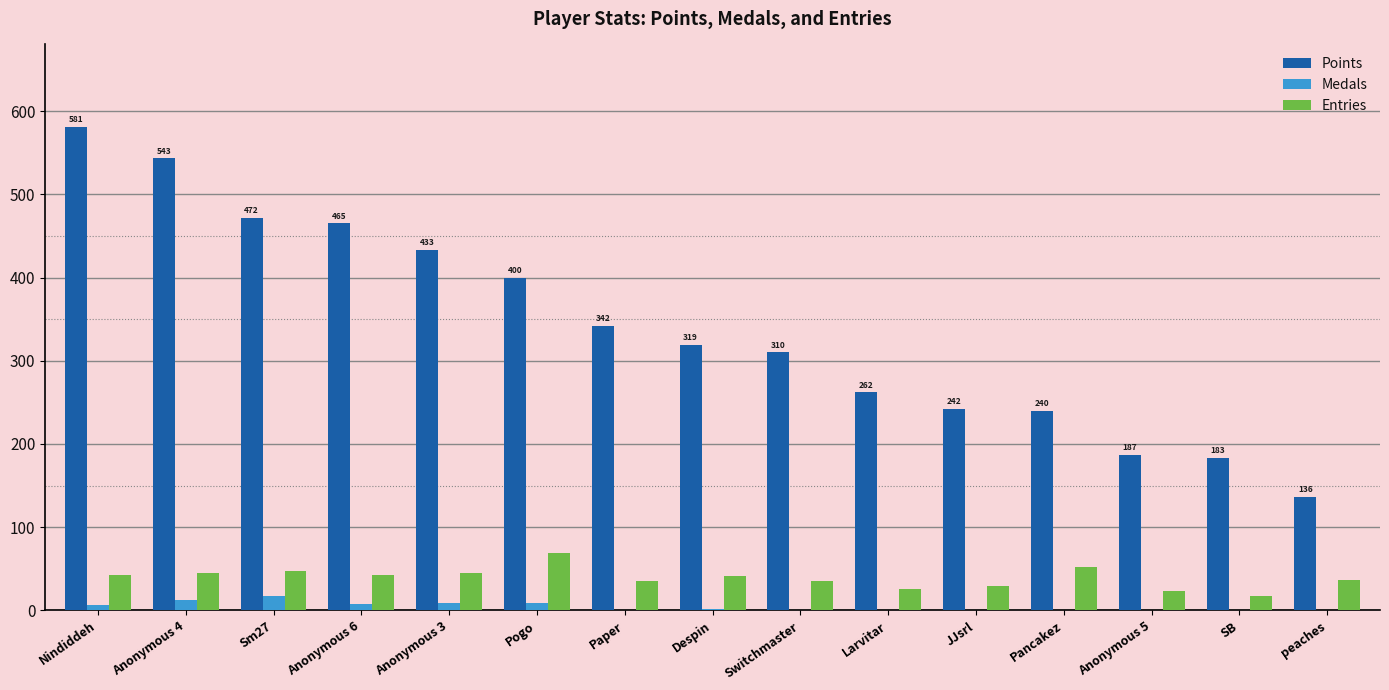

What is the maximum value for Entries?

69